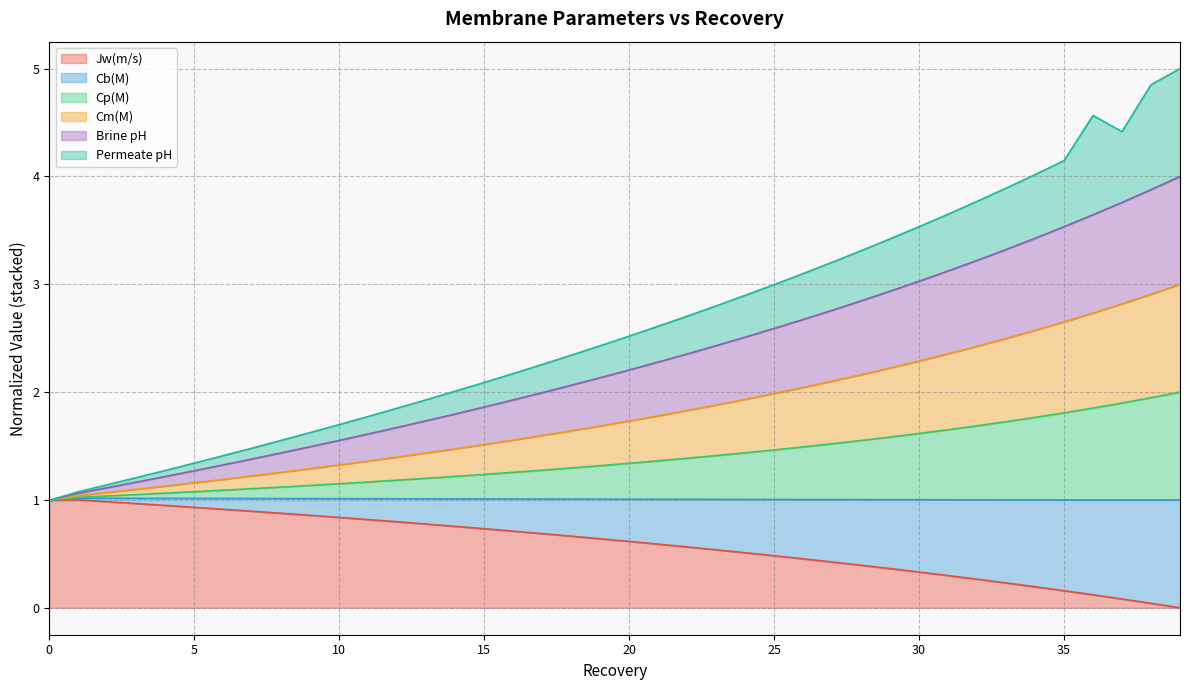

What is the difference between the highest and lowest values at 9?

0.8